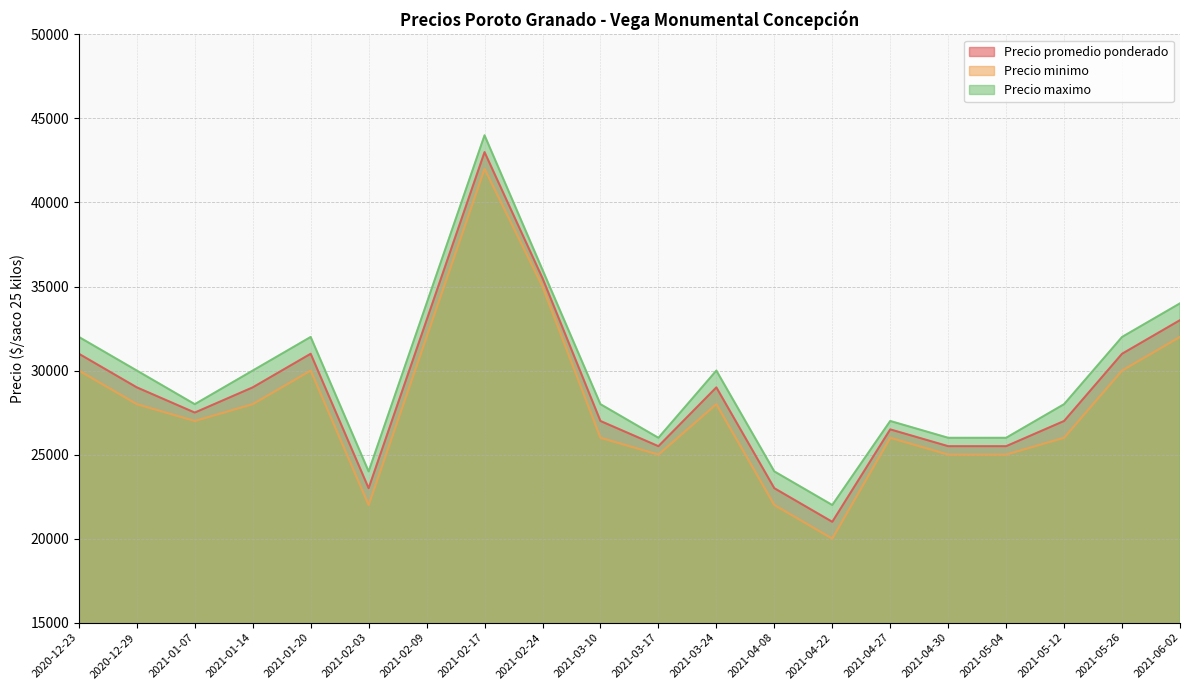

At which category is the sum across all series the highest?

2021-02-17